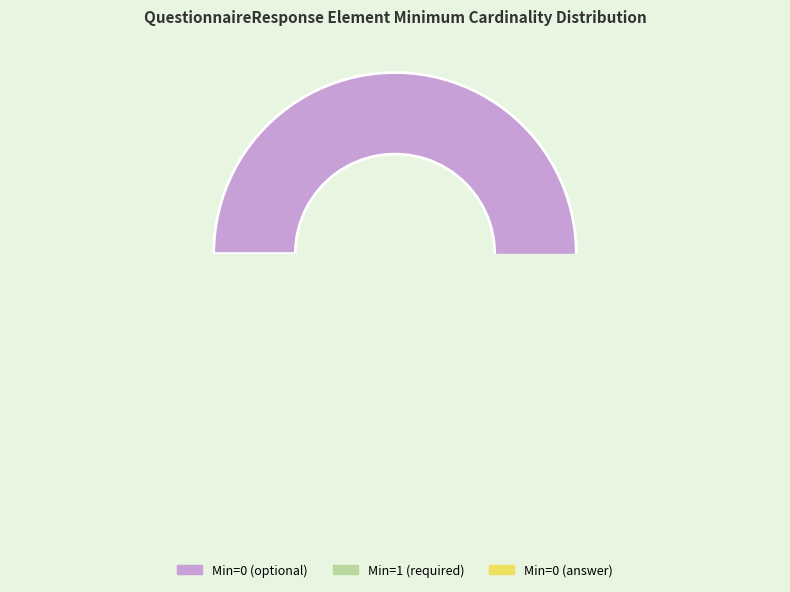

What percentage is NOT represented by QuestionnaireResponse?

87.5%